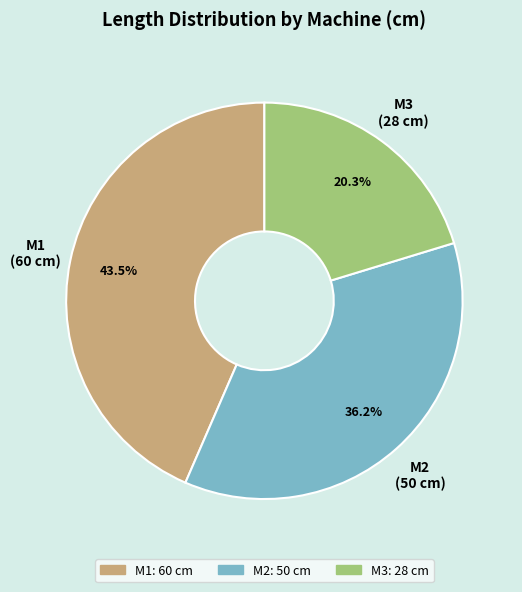

Is the sum of M2 and M3 greater than half?

Yes